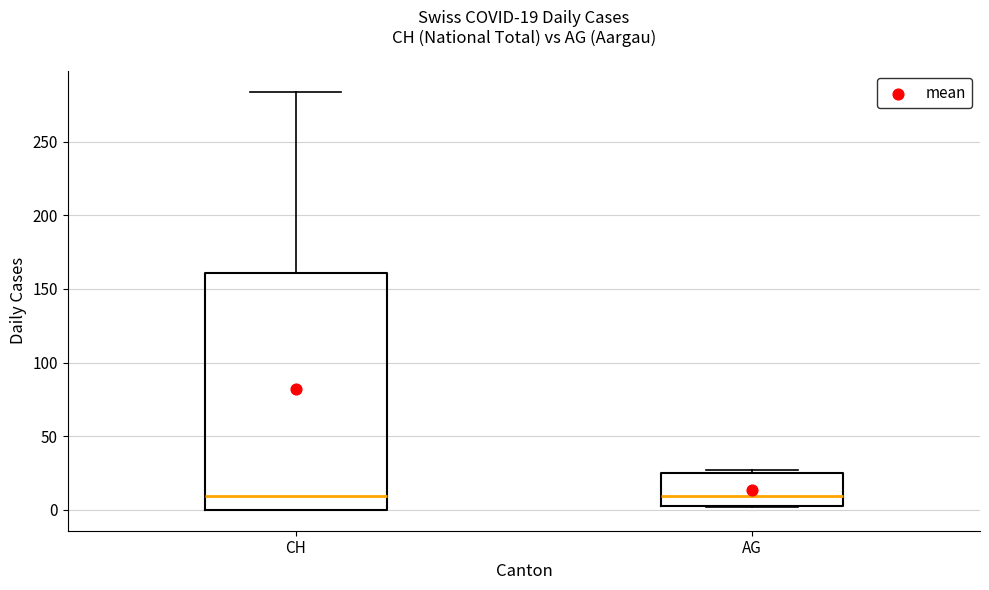

Which box is the tallest, from its lower edge to its upper edge?

CH